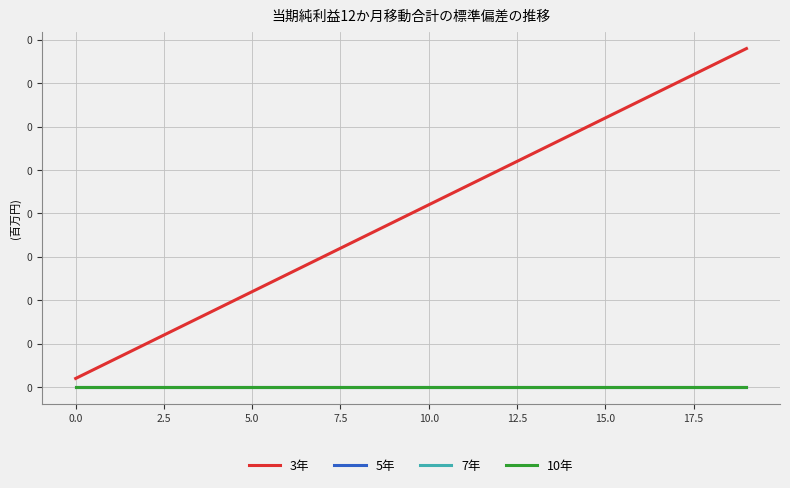

Which series has the largest total across all categories?

3年